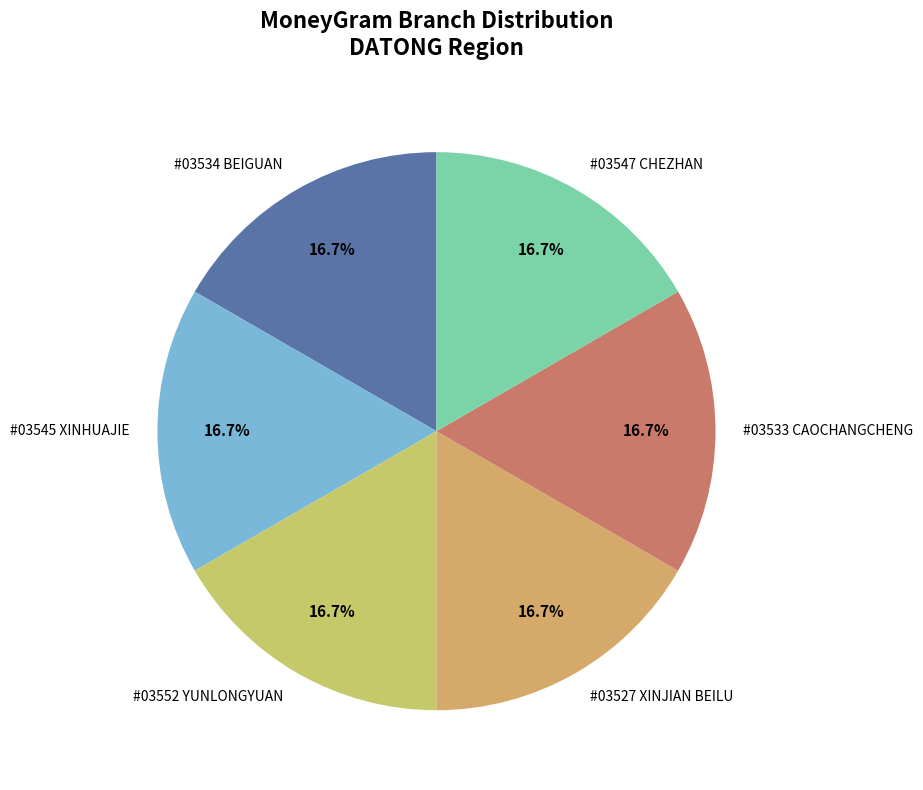

Combined, what portion of the pie is #03547 CHEZHAN and #03533 CAOCHANGCHENG?

33.3%